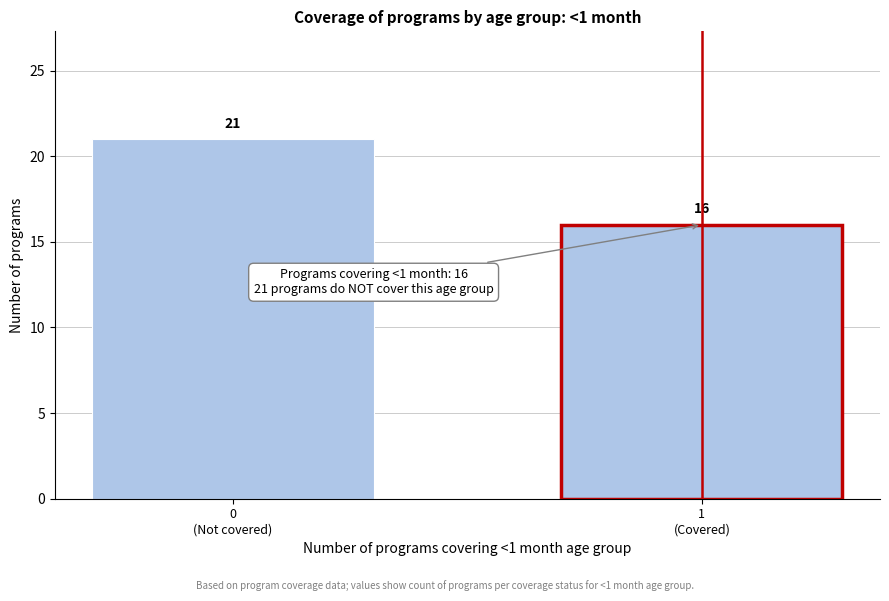

Reading right to left, extract all data points from this chart.

16	21